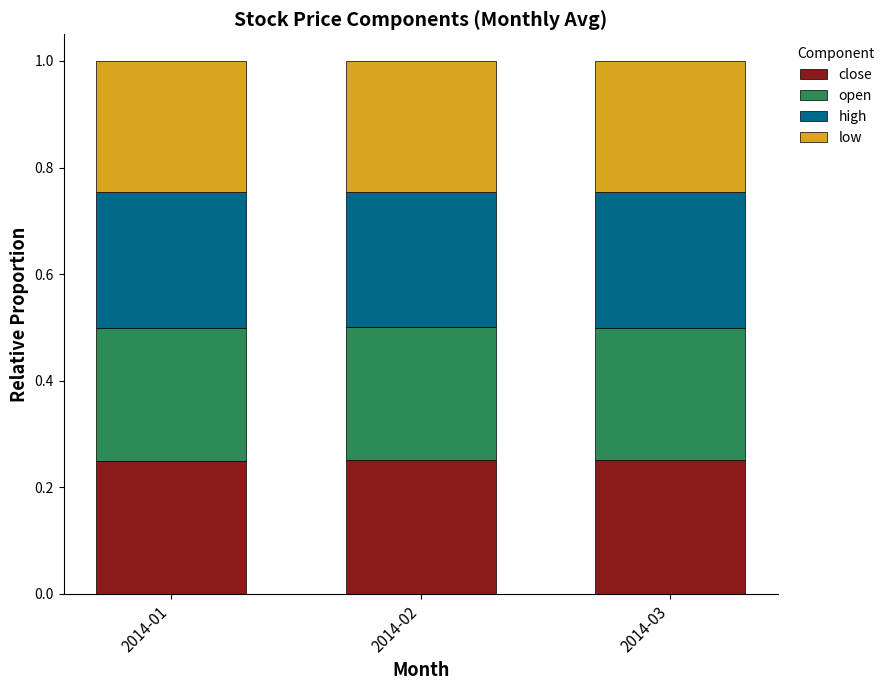

Are the bars grouped side by side (vs. stacked)?

No